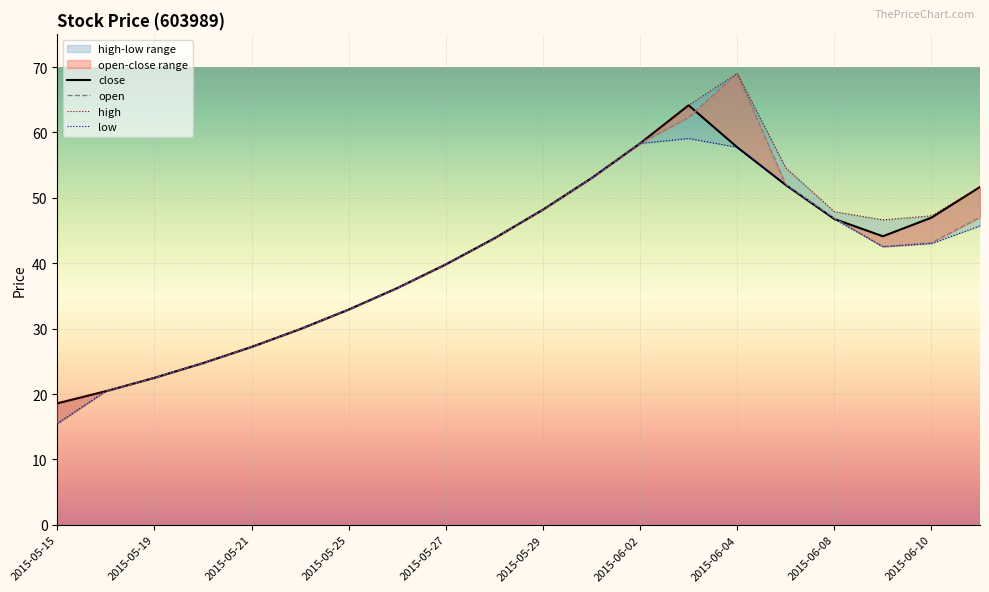

What is the value of the open point at the 6th from the left?

29.9